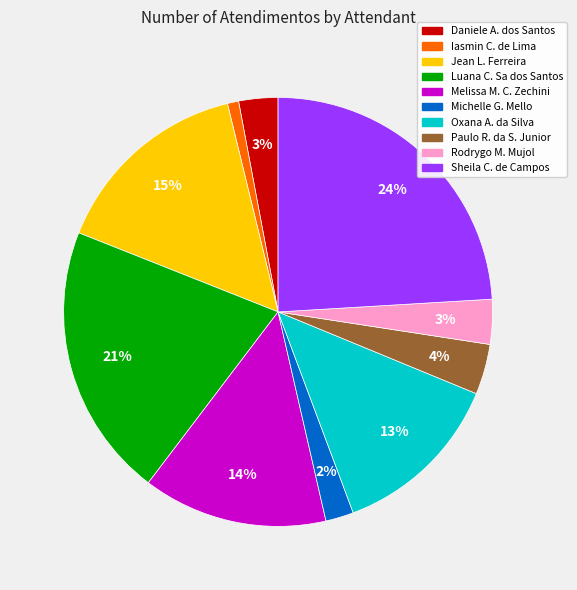

To the nearest percent, what is the difference between the largest and smallest slice percentages?

23%